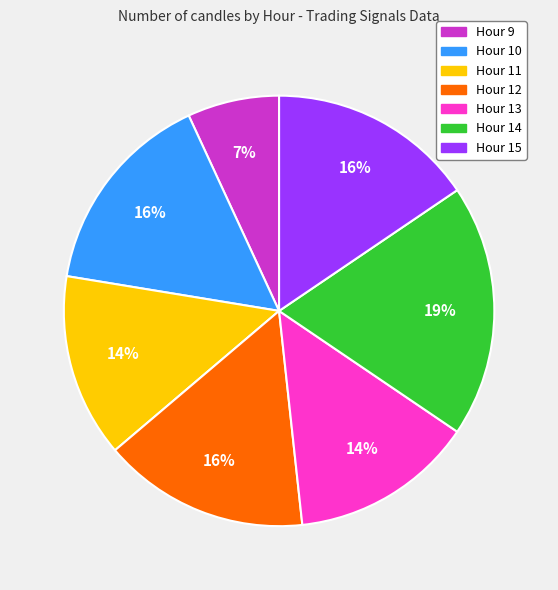

Approximately how many times larger is the value at Hour 15 compared to Hour 11?

1.1